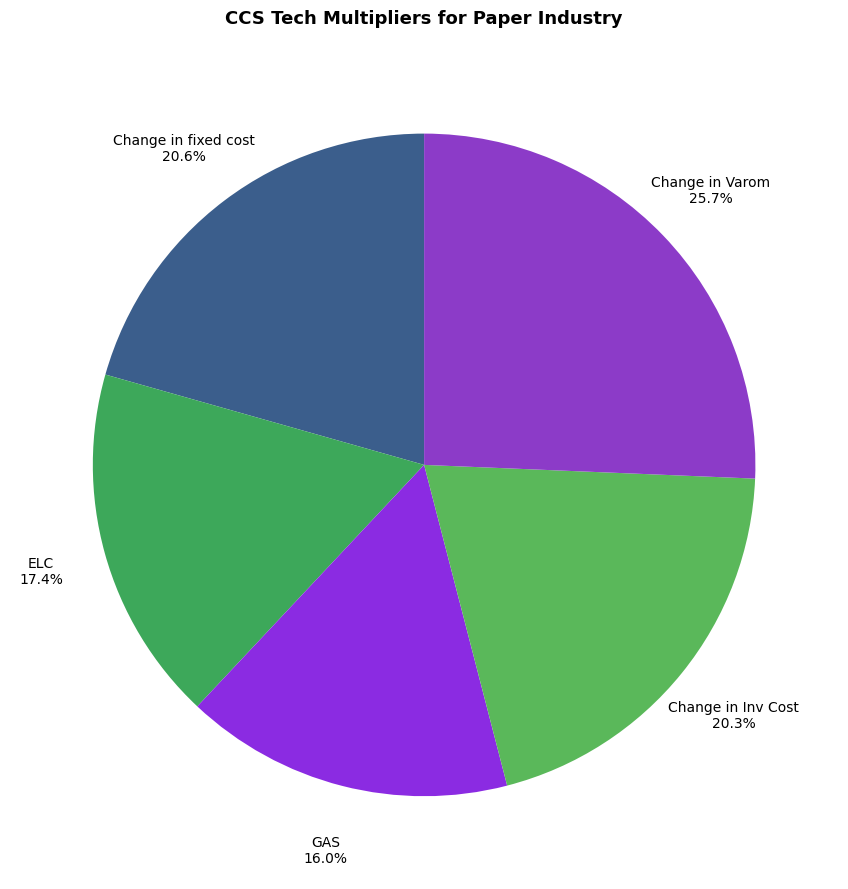

To the nearest percent, what percentage of the pie is Change in fixed cost?

21%